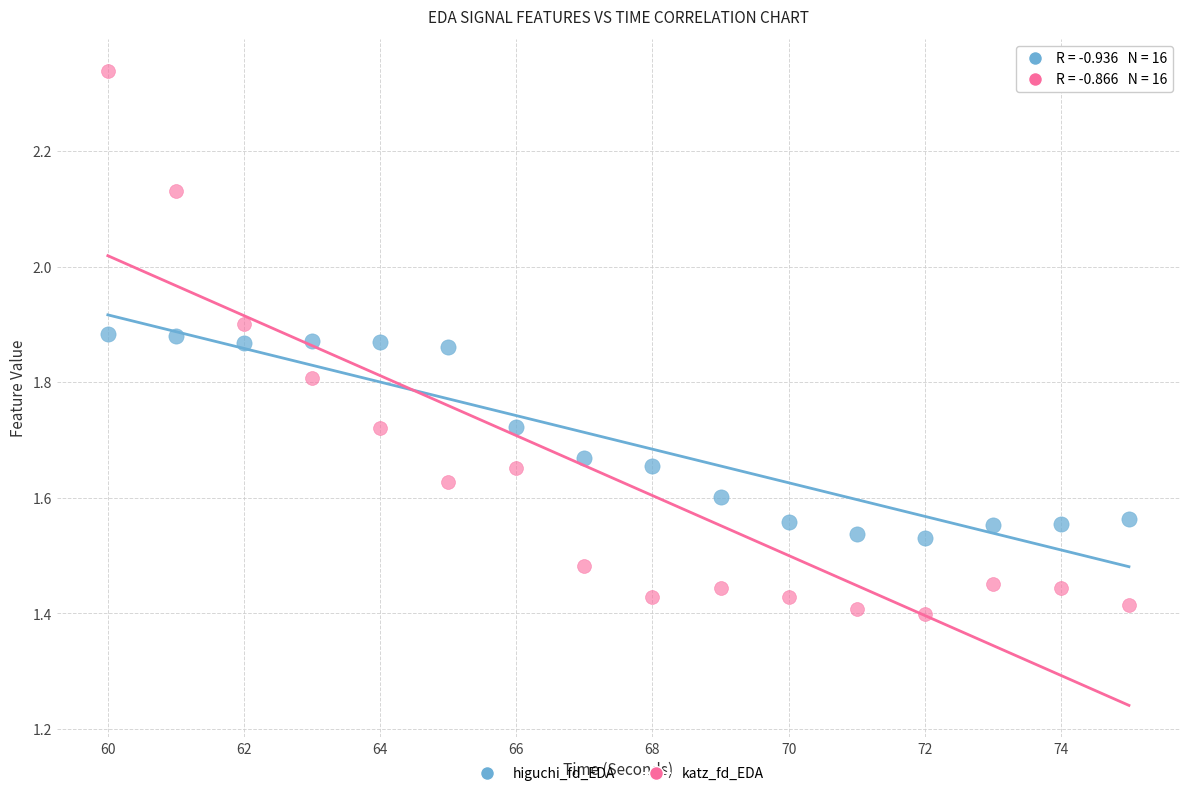

Which series reaches the minimum Y coordinate?

katz_fd_EDA